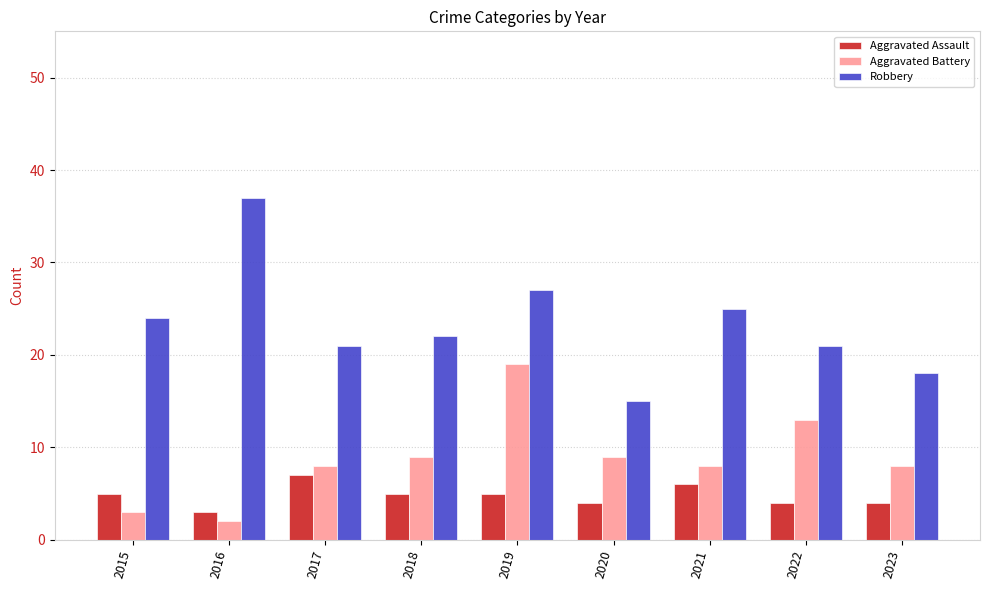

What is the total value across all series at 2023?

30